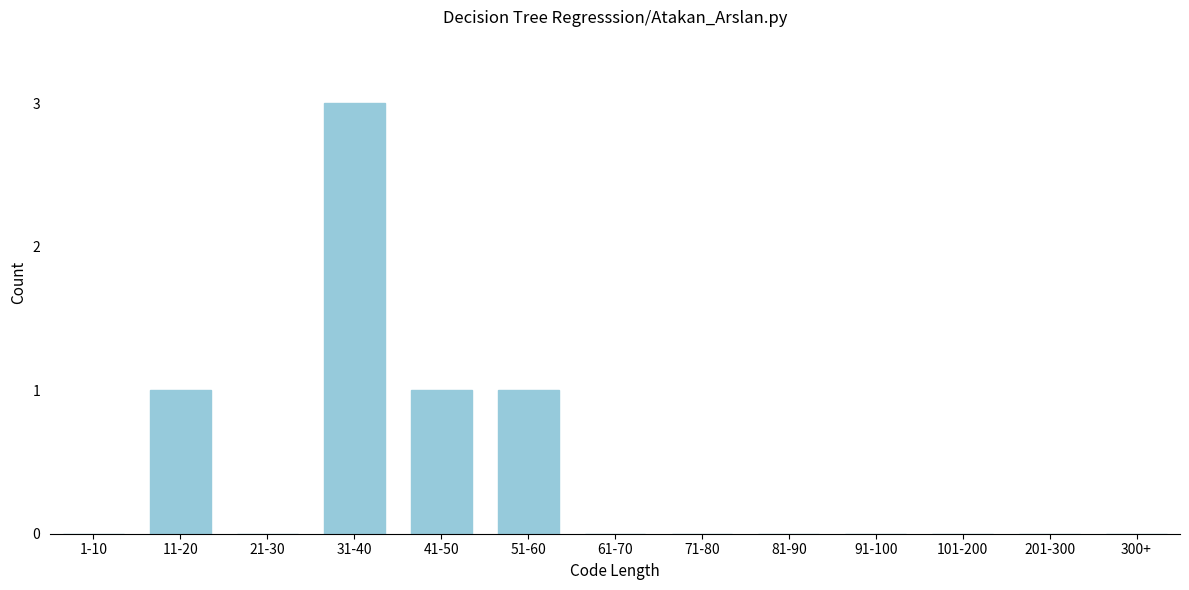

Reading left to right, extract all data points from this chart.

1-10=0	11-20=1	21-30=0	31-40=3	41-50=1	51-60=1	61-70=0	71-80=0	81-90=0	91-100=0	101-200=0	201-300=0	300+=0